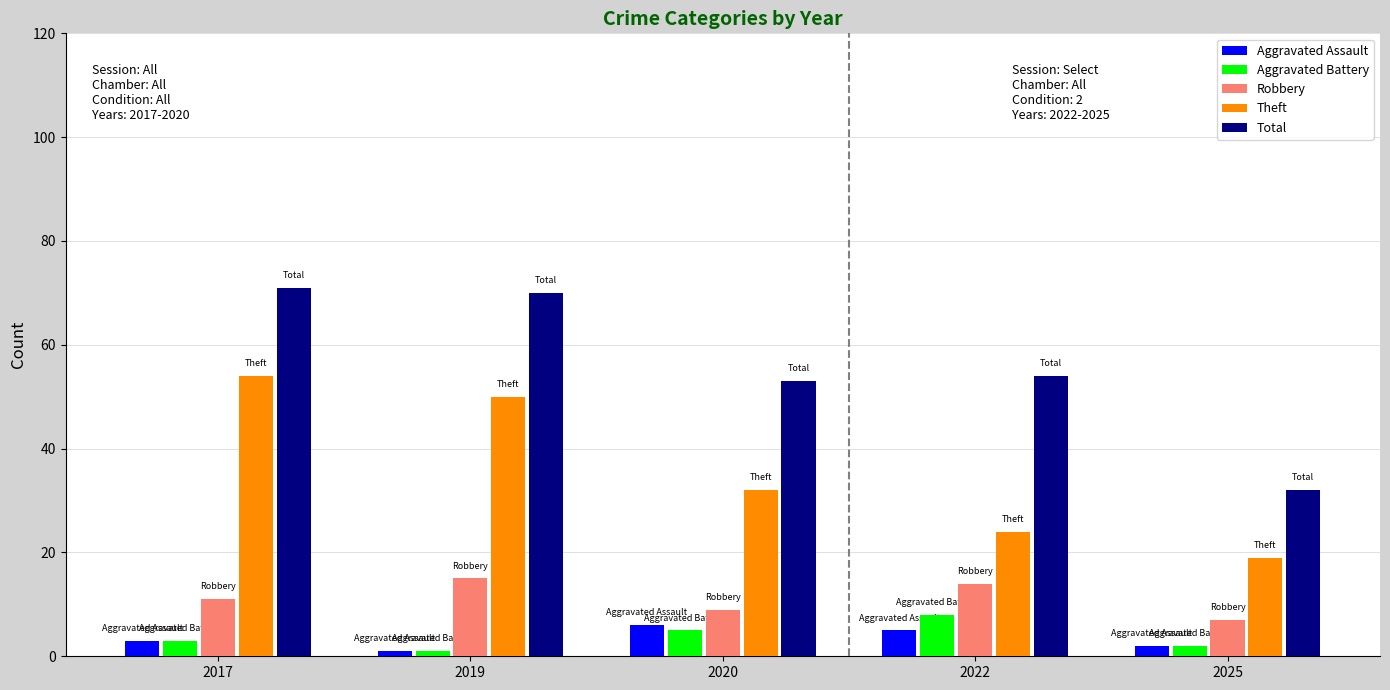

How many categories are shown in the chart?

5